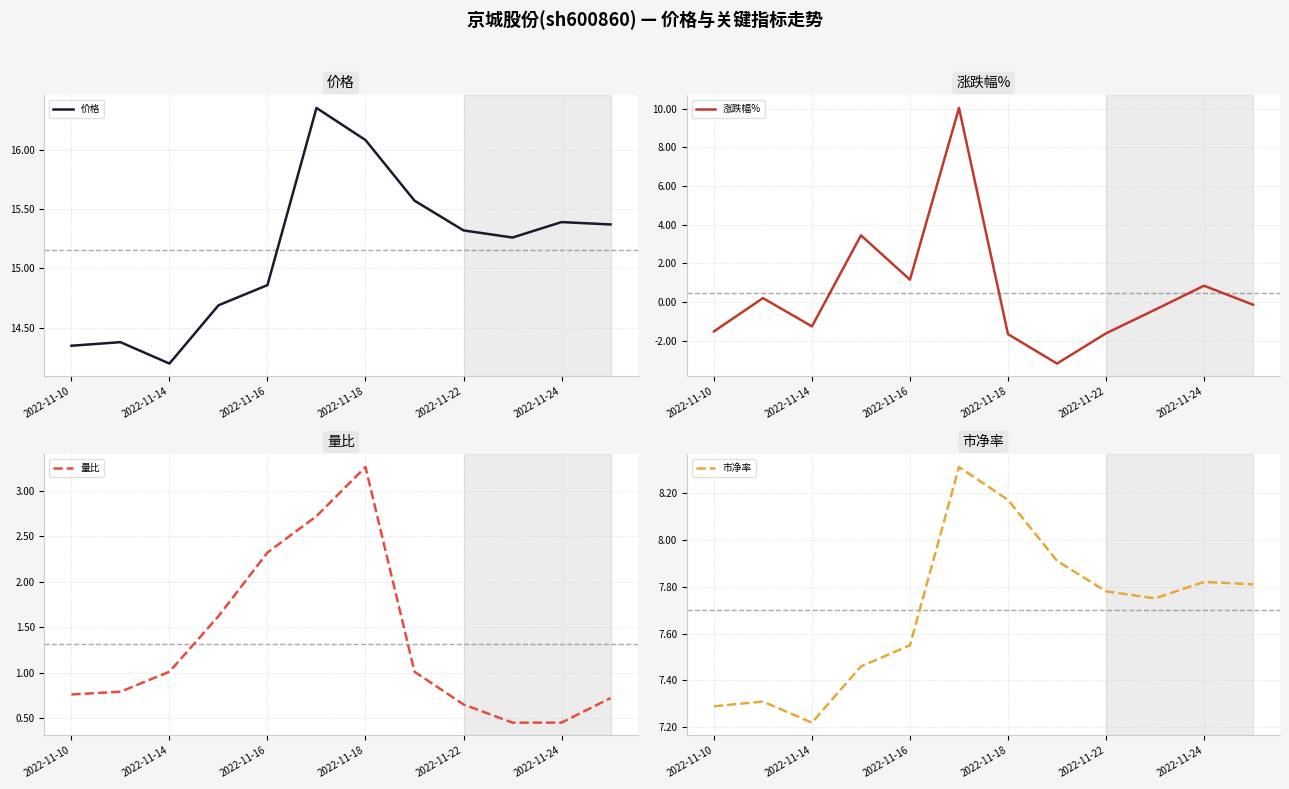

True or false: 市净率 has a value of 12.4 at 2022-11-22.

False